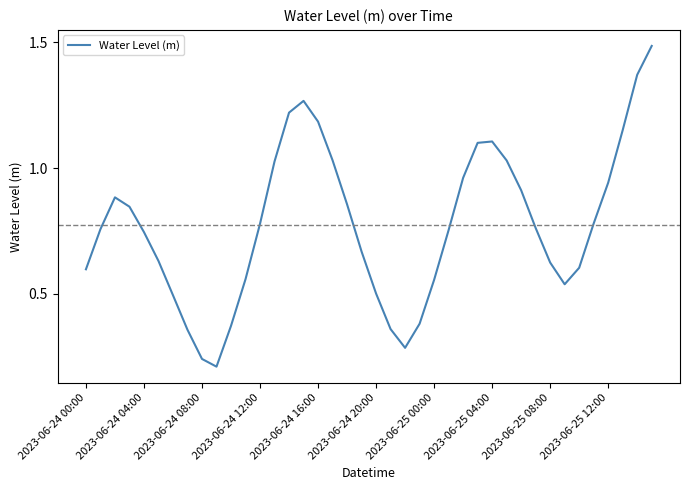

How many interior local peaks (higher than both neighbors) does the data have?

3